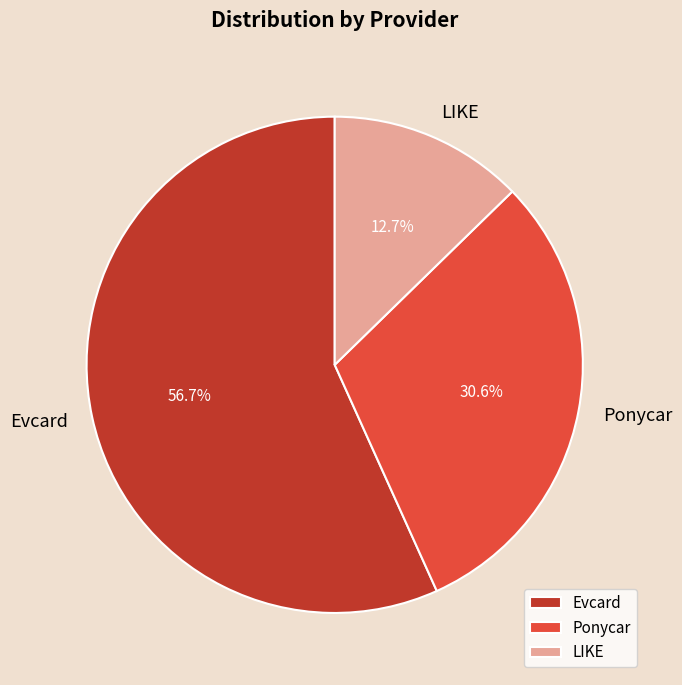

Does LIKE represent more than half of the total?

No